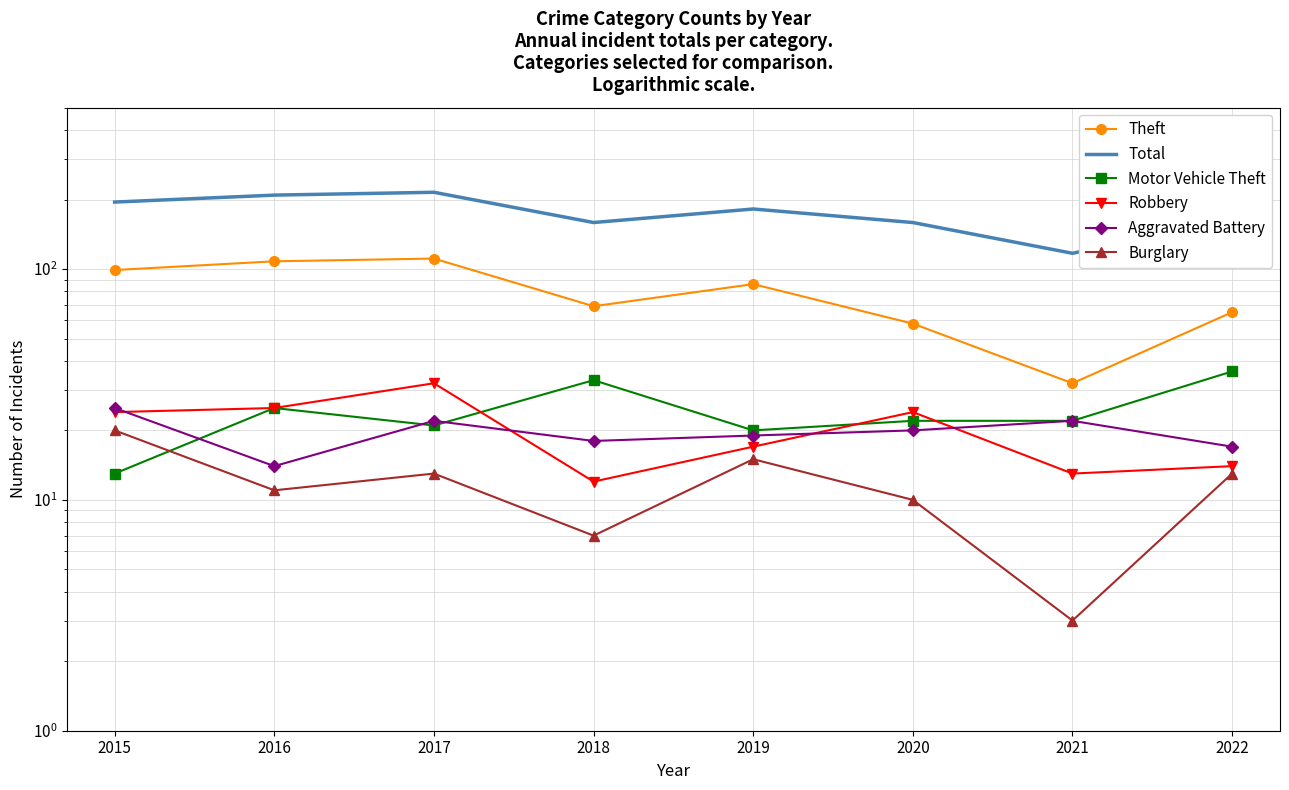

What is the value of the Motor Vehicle Theft point at the 8th from the left?

36